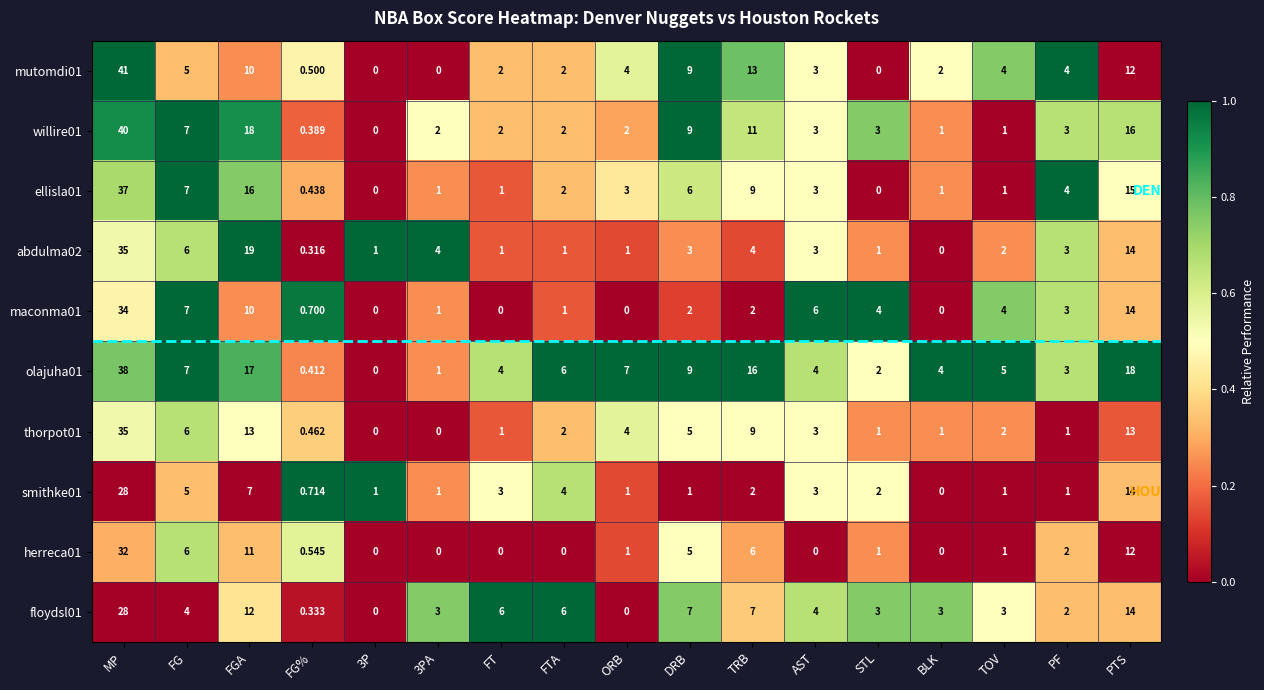

At which category does the chart reach its peak across all series?

MP